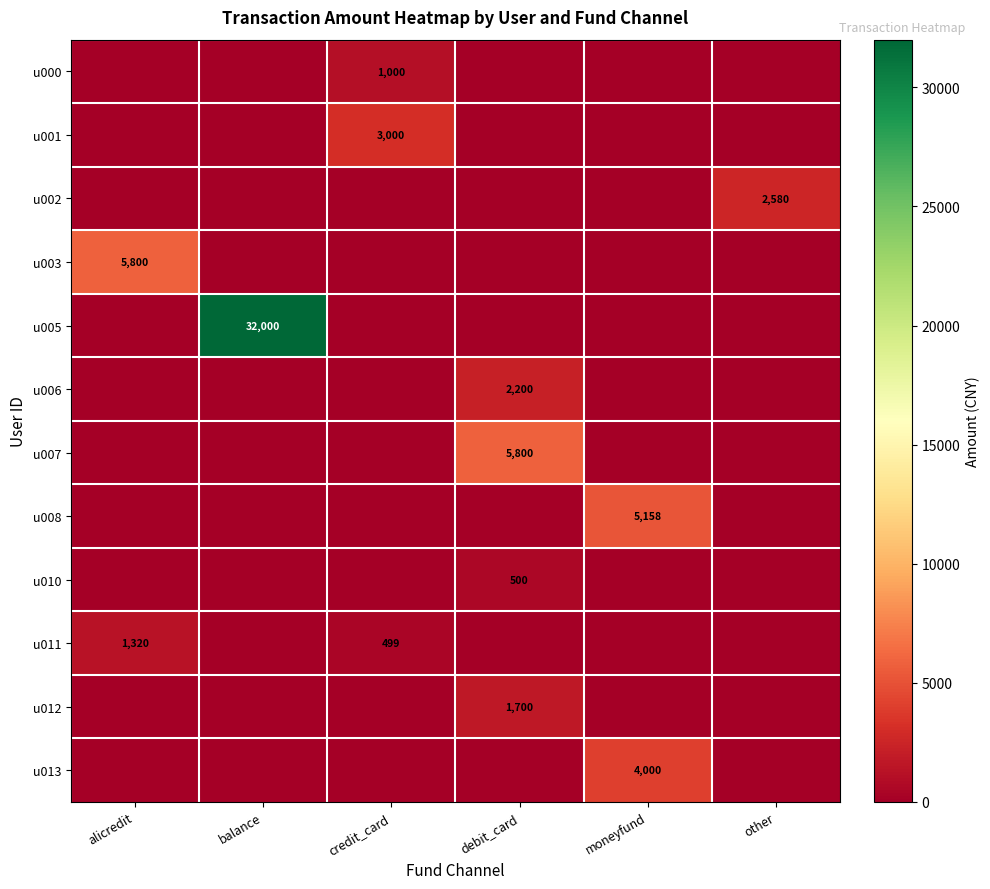

At which category is the sum across all series the highest?

balance